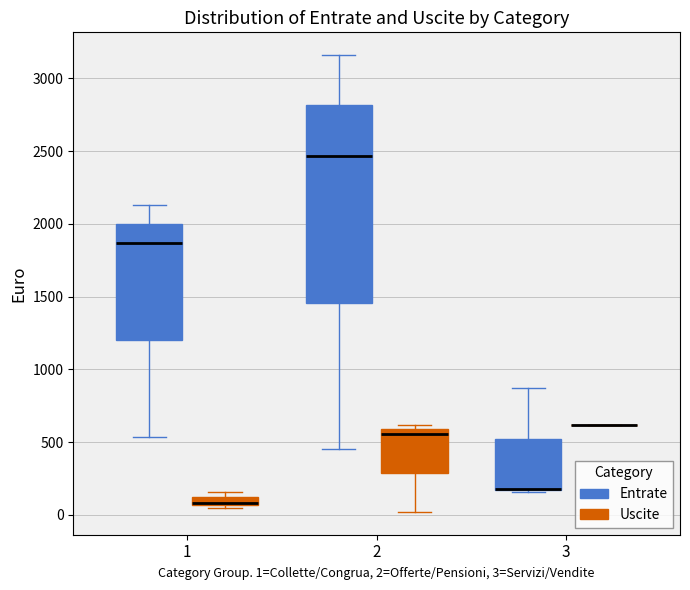

Which box is the tallest, from its lower edge to its upper edge?

2 (Entrate)